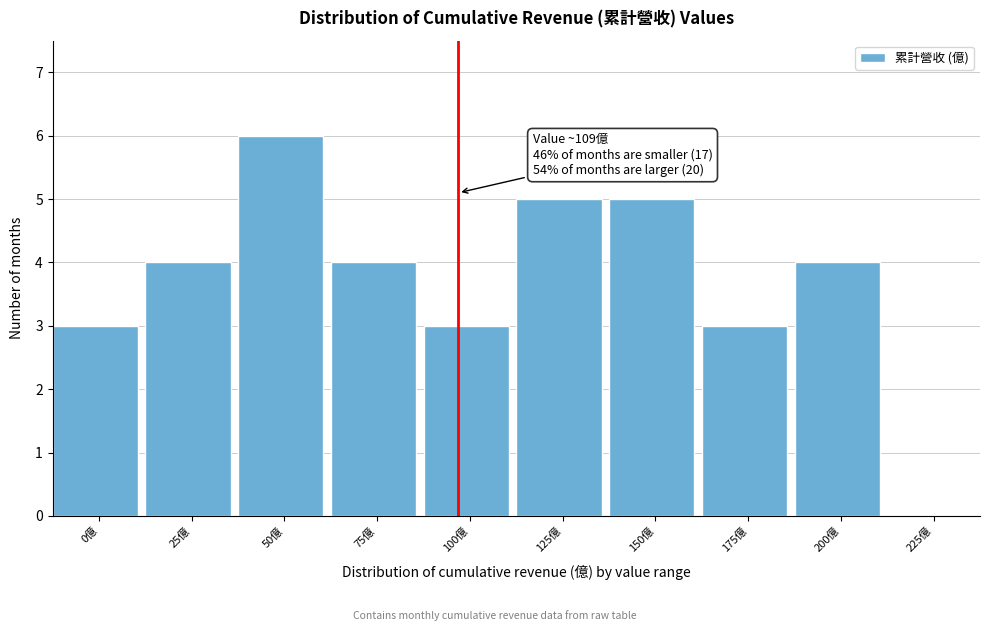

Reading left to right, transcribe all the data shown in this chart.

0億=3	25億=4	50億=6	75億=4	100億=3	125億=5	150億=5	175億=3	200億=4	225億=0